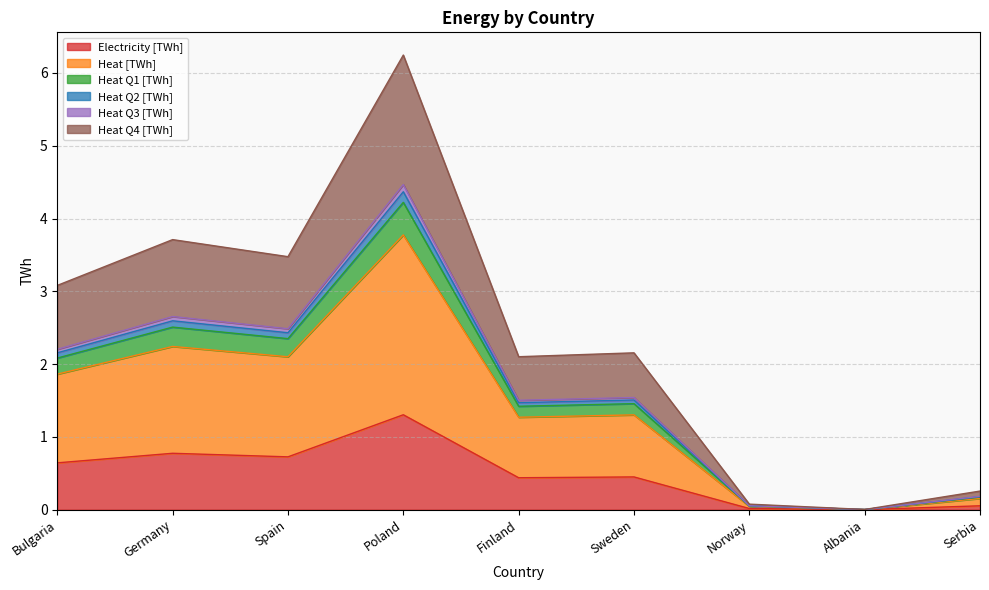

At which category is the sum across all series the highest?

Poland